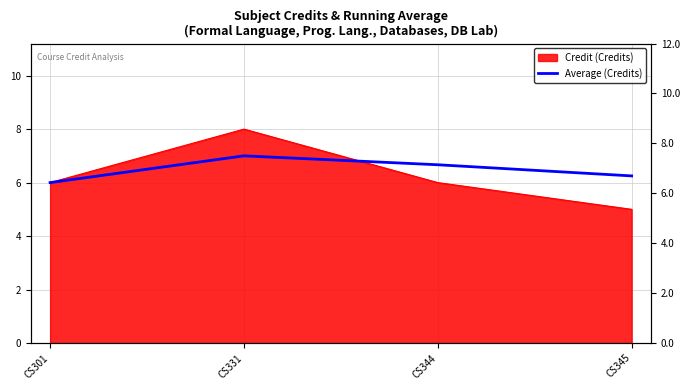

Which label corresponds to the largest value in the chart?

CS331